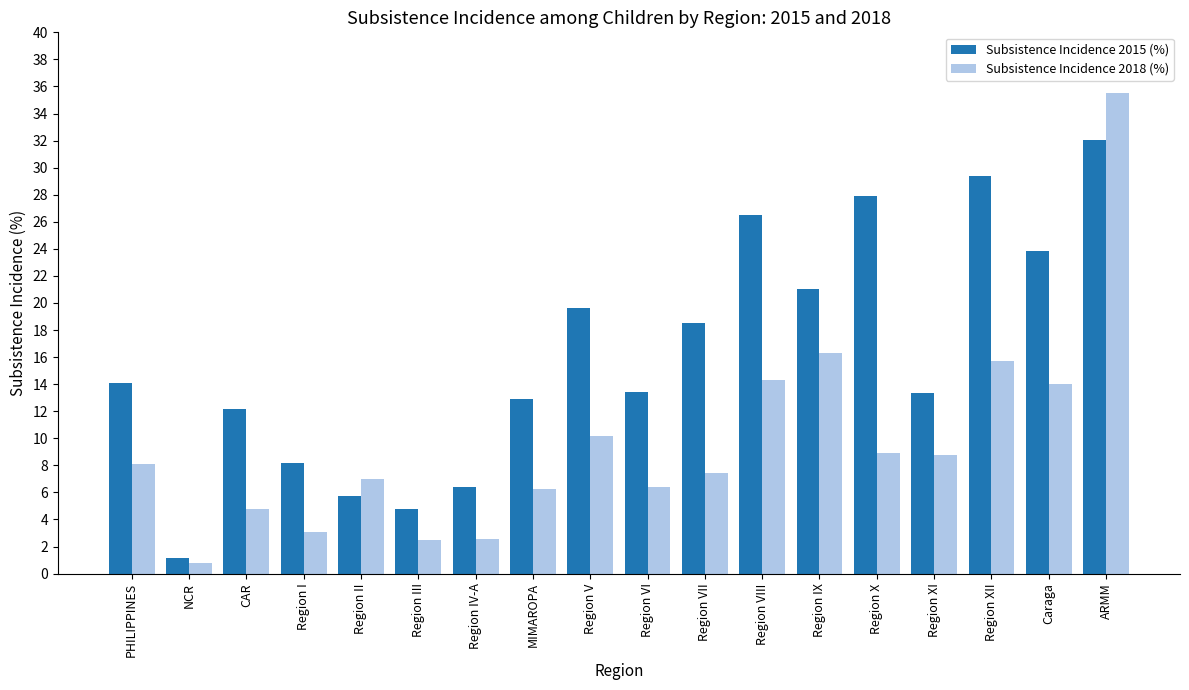

Rank the series by their average value, from lowest to highest.

Subsistence Incidence 2018 (%), Subsistence Incidence 2015 (%)